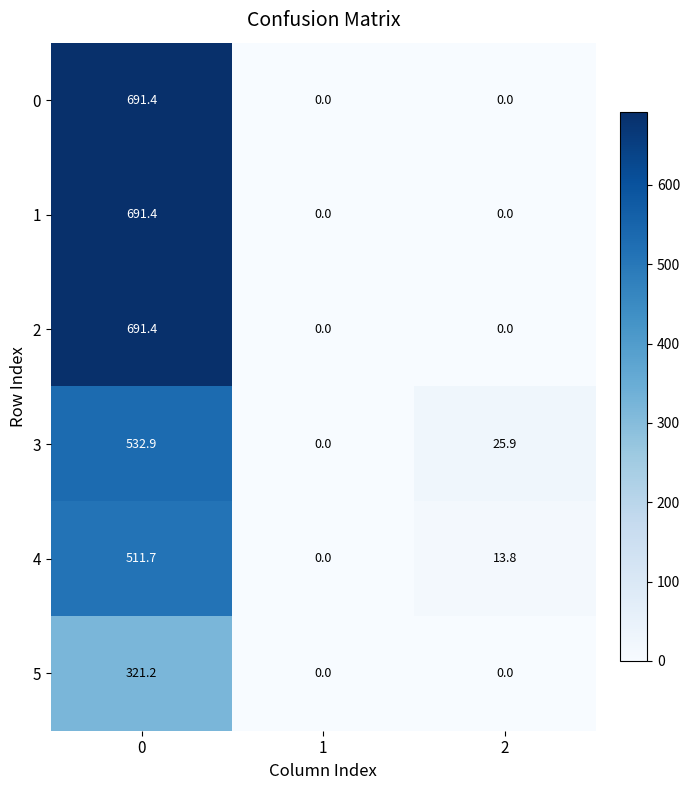

The value of 1 at 2 is 0.0. True or false?

True